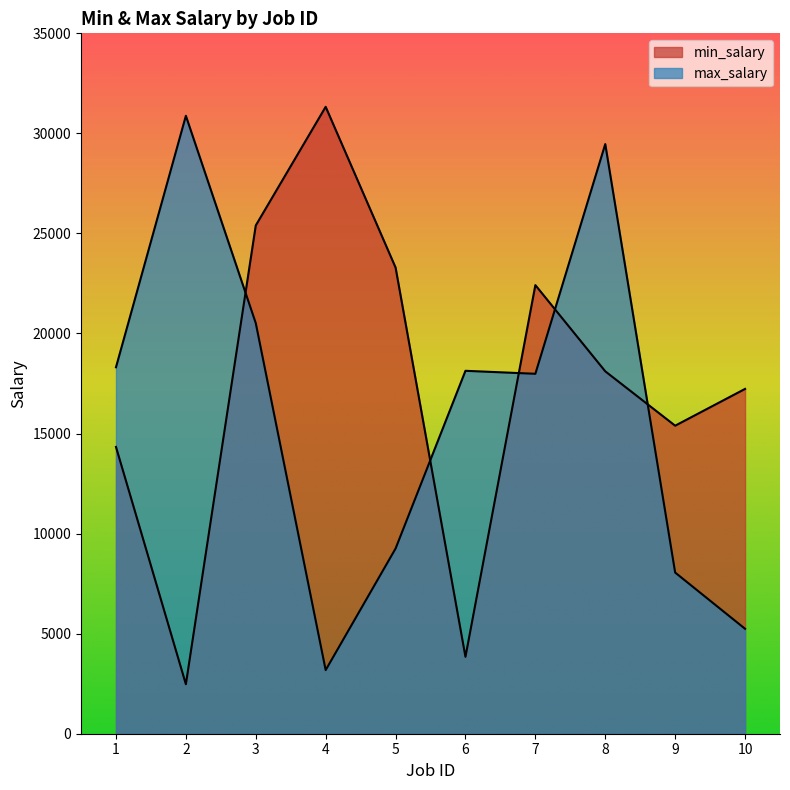

Reading right to left, extract all data points from this chart.

min_salary: 17231	15393	18110	22418	3843	23297	31328	25399	2473	14332
max_salary: 5244	8054	29466	17987	18136	9253	3180	20517	30879	18313